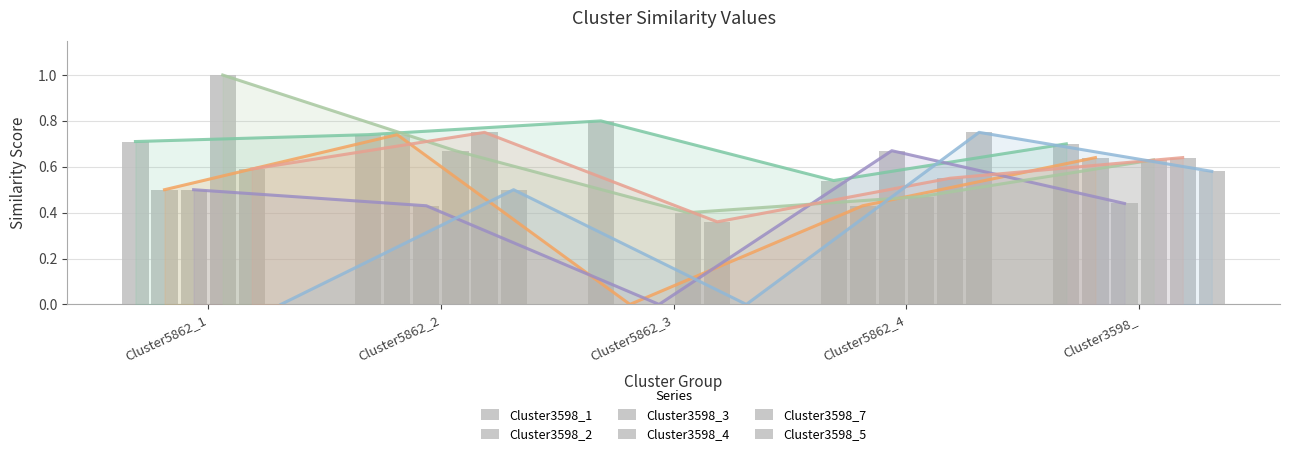

Count the number of data series in this chart.

6